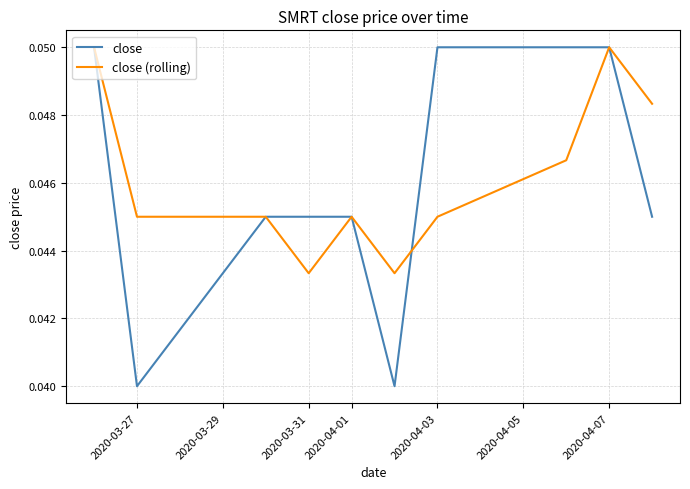

Which series has the widest spread of values?

close